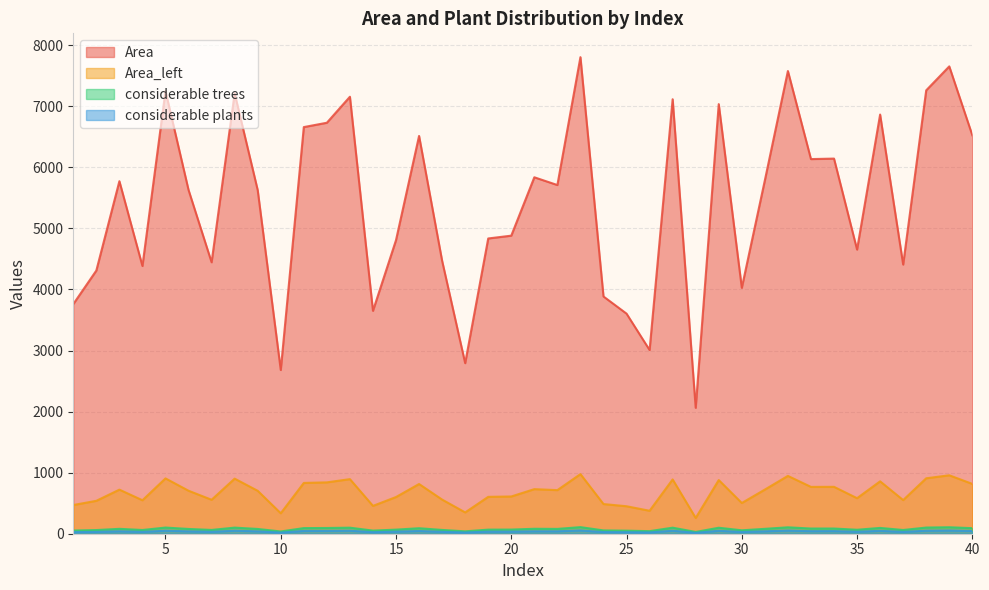

Reading left to right, extract all data points from this chart.

Area: 3760	4310	5773	4384	7249	5629	4445	7212	5627	2681	6659	6730	7156	3650	4808	6514	4469	2793	4835	4881	5837	5710	7804	3885	3604	3008	7115	2062	7035	4027	5787	7577	6135	6143	4653	6864	4408	7261	7653	6525
Area_left: 470	539	722	548	906	704	556	902	703	335	832	841	894	456	601	814	559	349	604	610	730	714	976	486	450	376	889	258	879	503	723	947	767	768	582	858	551	908	957	816
considerable trees: 52	60	80	61	101	78	62	100	78	37	92	94	99	51	67	90	62	39	67	68	81	79	108	54	50	42	99	29	98	56	80	105	85	85	65	95	61	101	106	91
considerable plants: 26	30	40	30	50	39	31	50	39	18	46	47	50	25	34	45	31	20	34	34	40	40	54	27	25	21	50	14	49	28	40	52	42	43	32	48	30	50	53	45